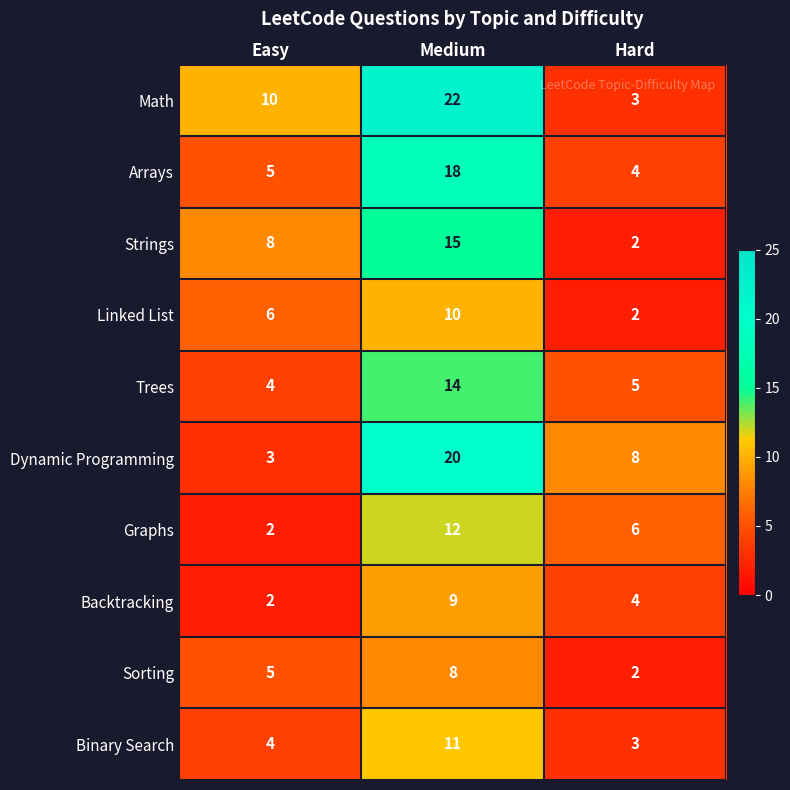

At which label is Strings closest to 8?

Easy